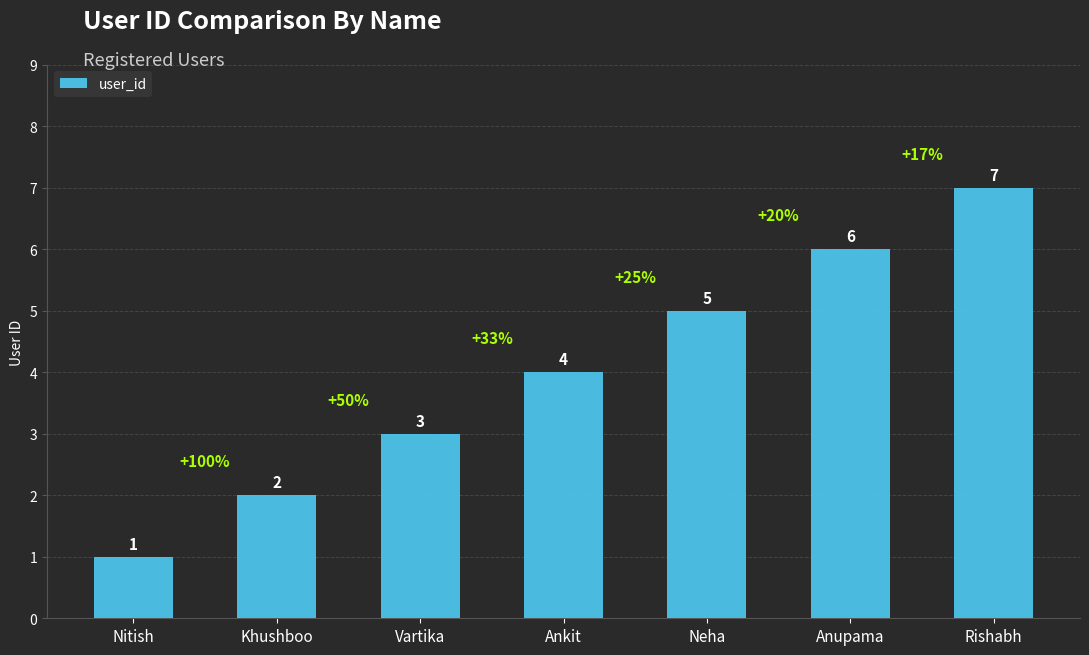

The value at Rishabh is 13. True or false?

False